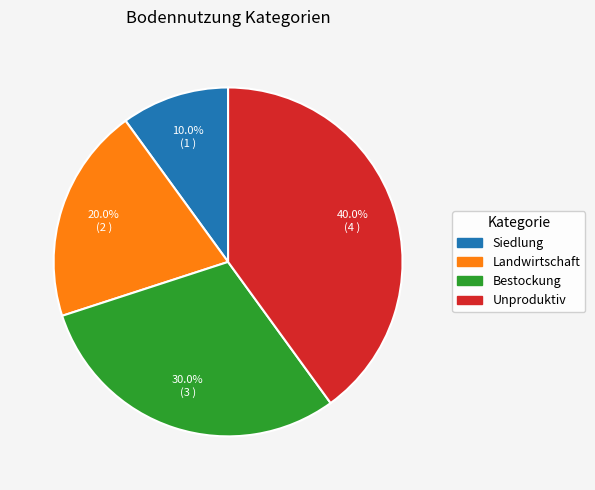

Which has a higher value, Landwirtschaft or Unproduktiv?

Unproduktiv